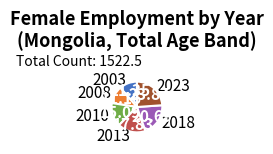

Is 2013 the majority of the pie?

No